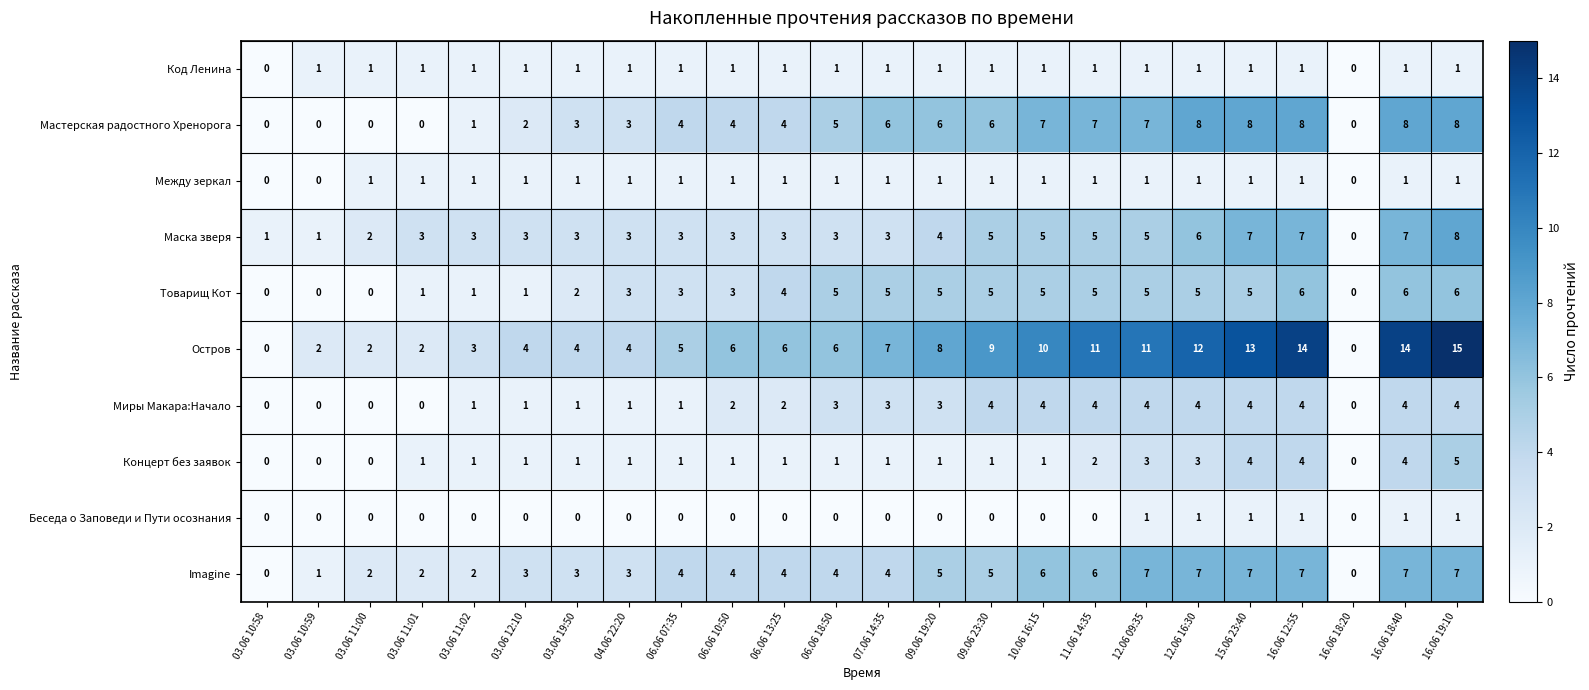

Count the Концерт без заявок values in the range 1 to 3.

16